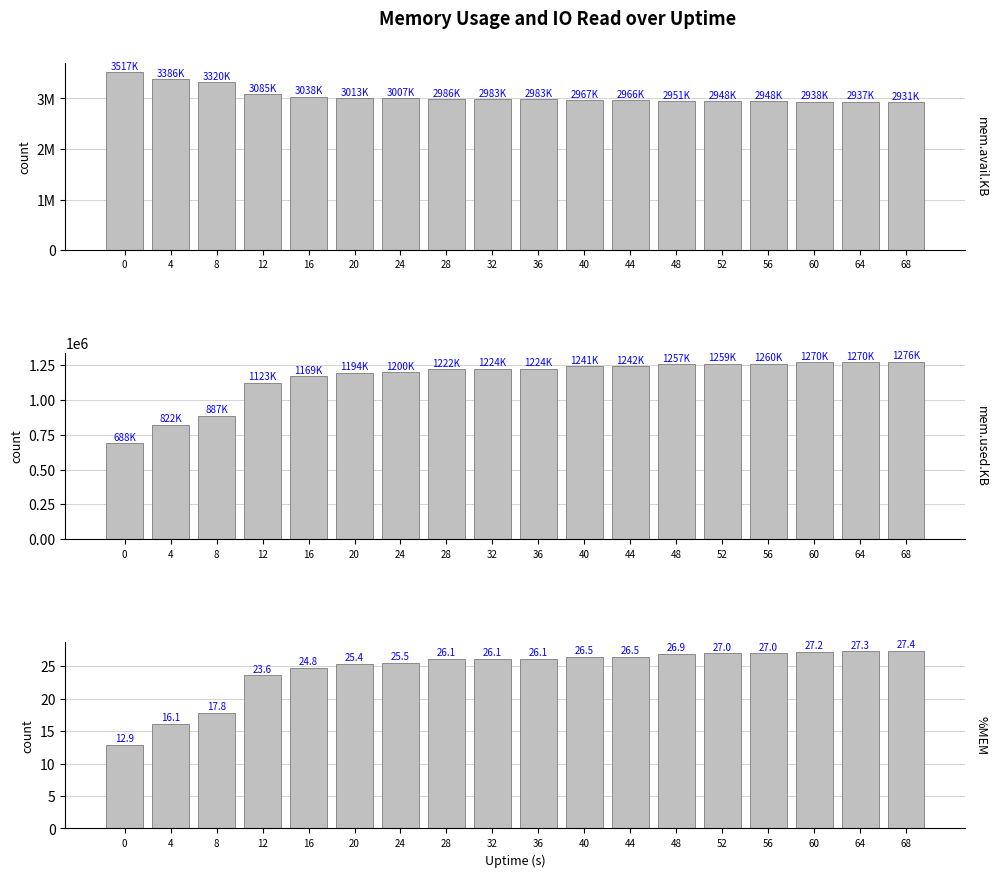

Which series has the widest spread of values?

mem.used.KB